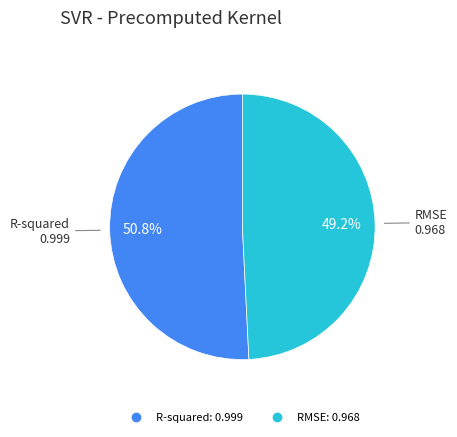

What percentage is the R-squared slice, to the nearest percent?

51%